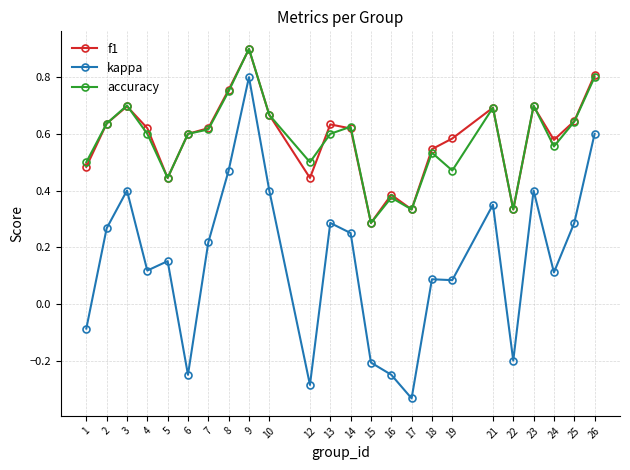

Where is accuracy nearest to the value 0?

15